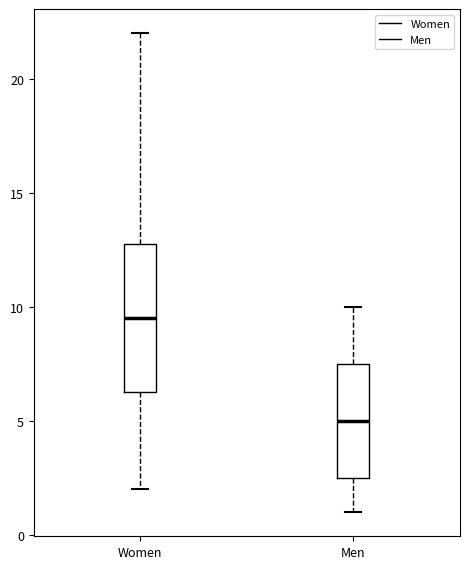

Reading left to right, read every box against the y-axis: the position of its median line, the range the box covers, and the ends of its whiskers. The values are not printed on the chart, so give them approximately, as read against the axis.

Women: median 9.5, box 6.5 to 13.0, whiskers 2.0 to 22.0
Men: median 5.0, box 2.5 to 7.5, whiskers 1.0 to 10.0